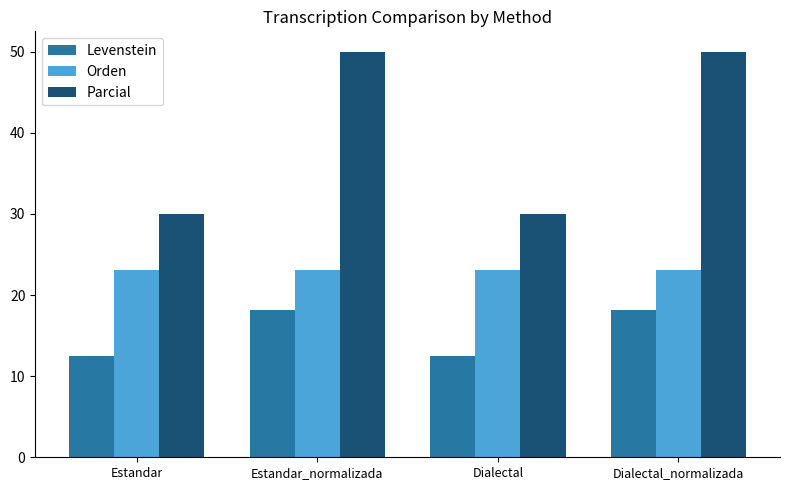

What is the label of the 3rd bar from the right?

Estandar_normalizada